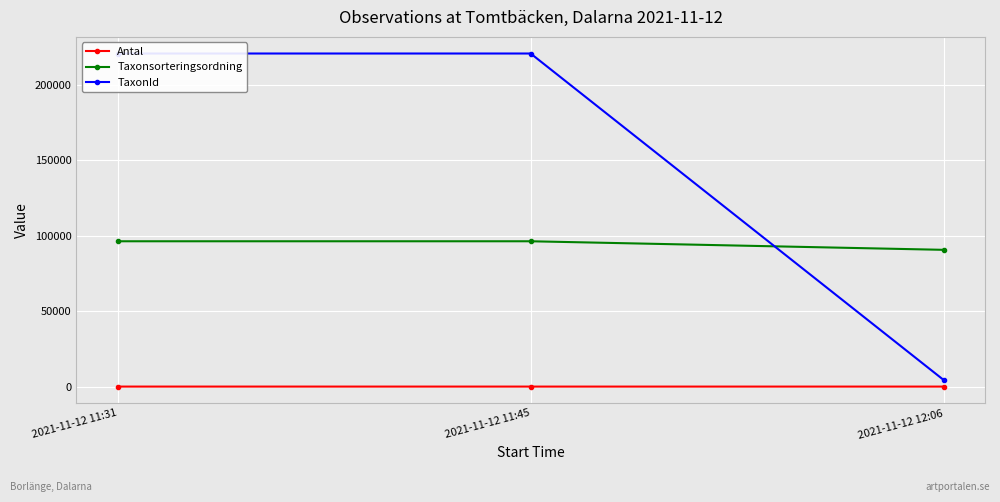

Rank the series by their maximum value, from highest to lowest.

TaxonId, Taxonsorteringsordning, Antal